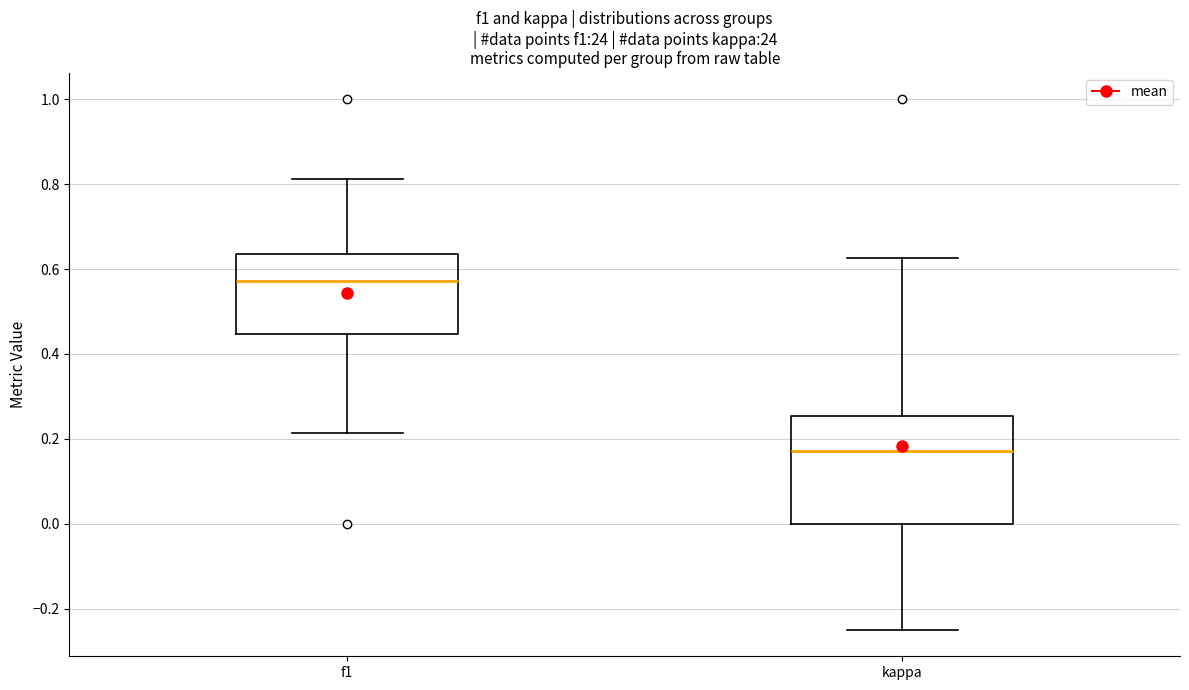

Which box's median line is the lowest?

kappa